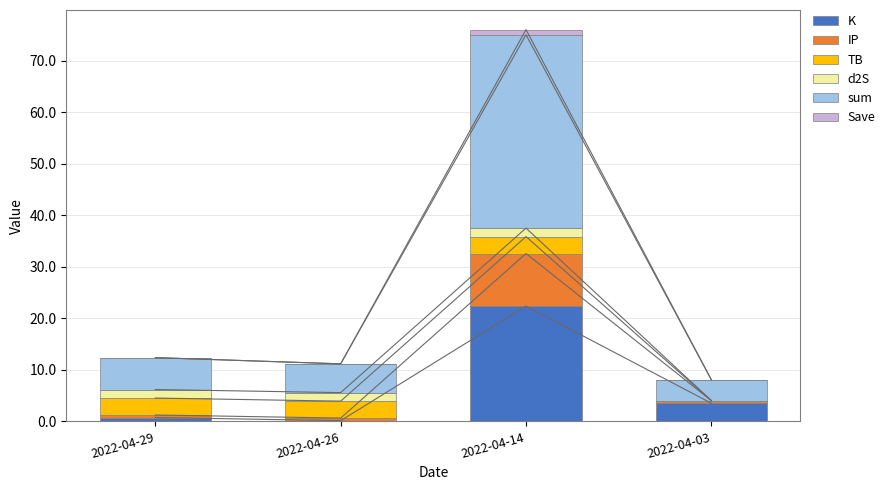

What is the difference between the second highest and minimum values in the K series?

3.4